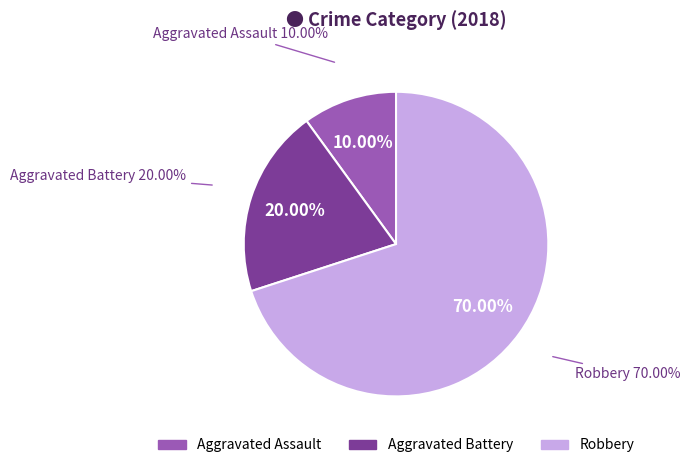

Rank the categories by value from lowest to highest.

Aggravated Assault, Aggravated Battery, Robbery